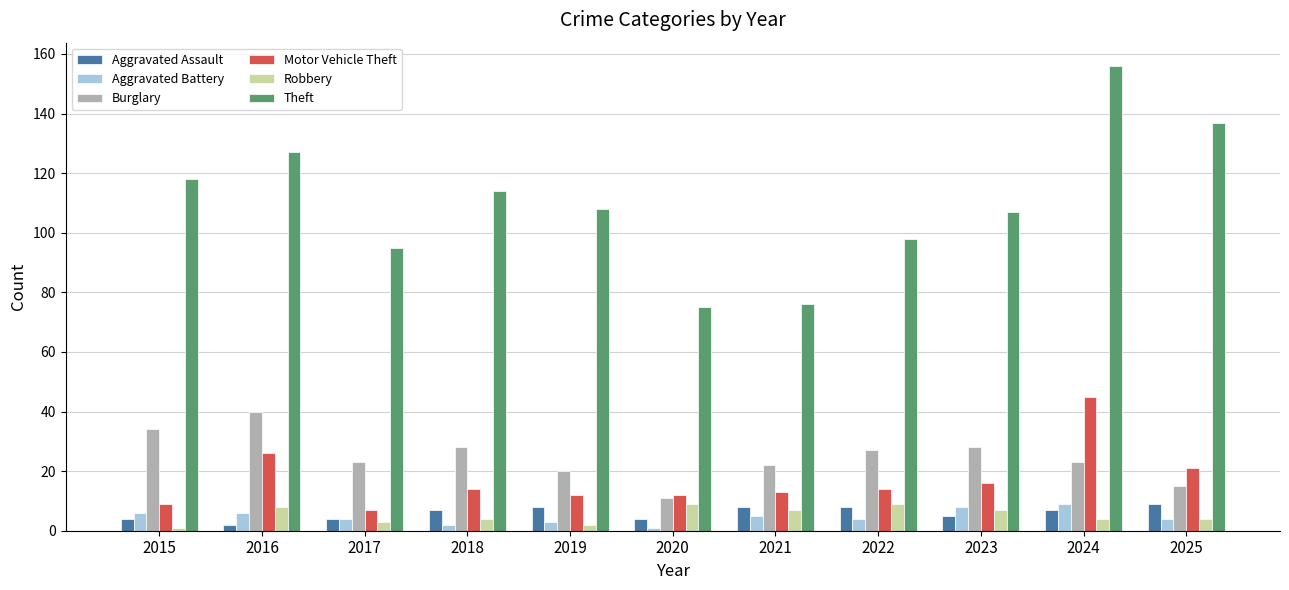

What is the sum of the Motor Vehicle Theft values at 2017 and 2020?

19